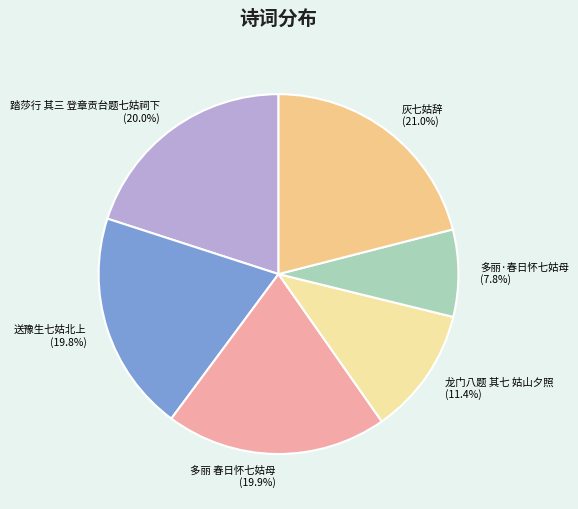

Which has a higher value, 送豫生七姑北上 or 龙门八题 其七 姑山夕照?

送豫生七姑北上